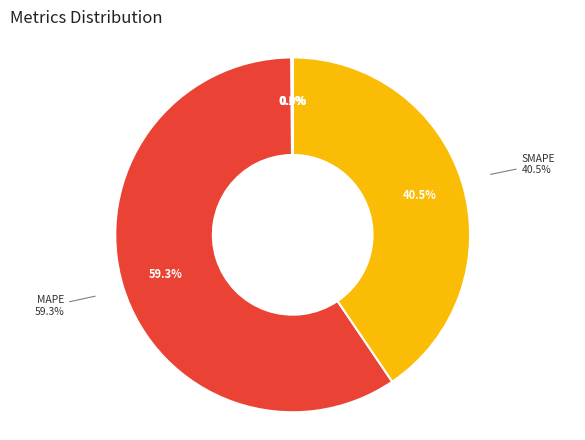

Is there any slice that represents more than half of the pie?

Yes